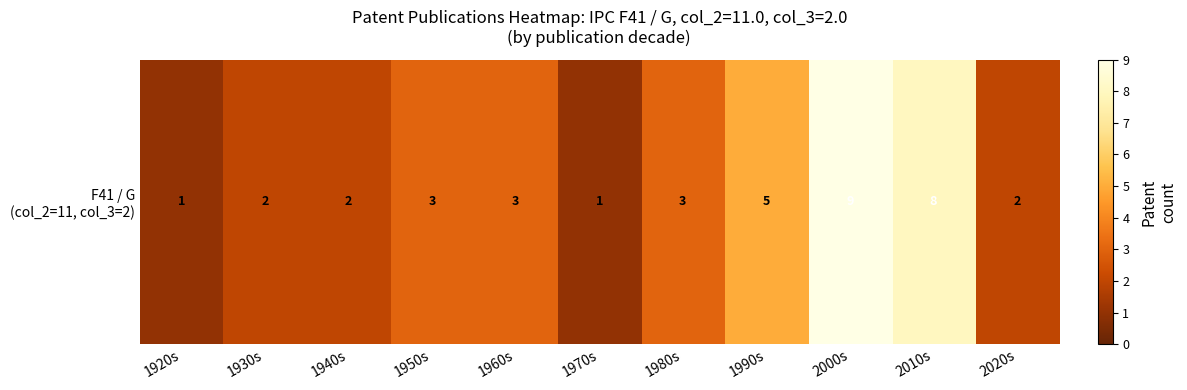

Which category has the highest value across all series?

2000s